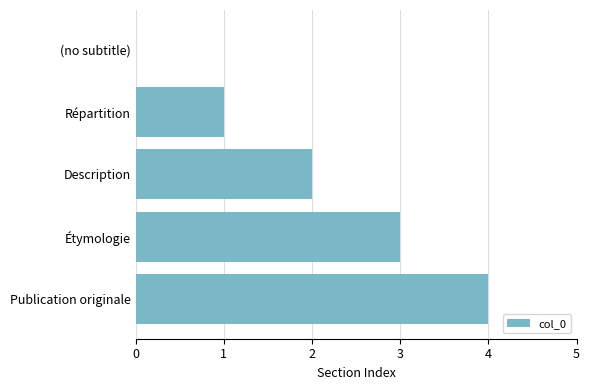

Is it true that the value at (no subtitle) is -2?

False